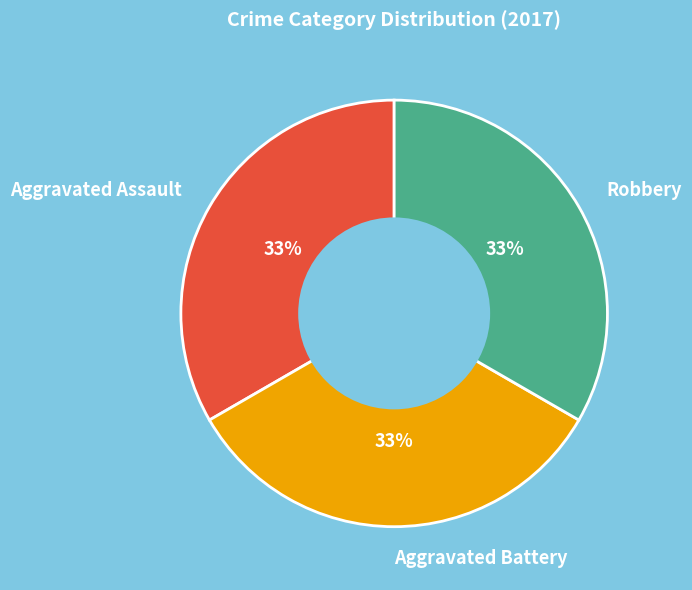

Is Aggravated Battery the majority of the pie?

No